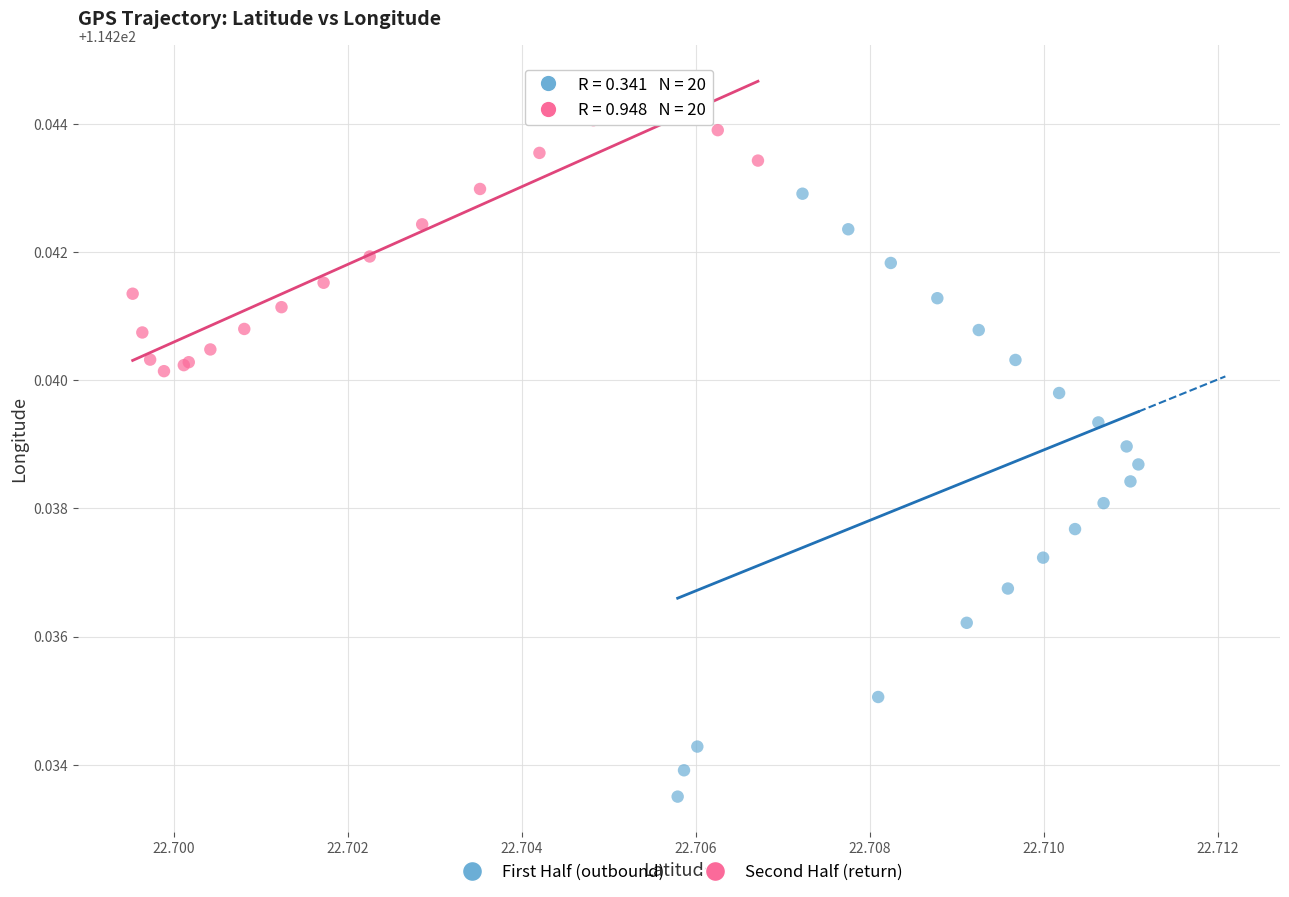

Which series reaches the minimum Y coordinate?

First Half (outbound)